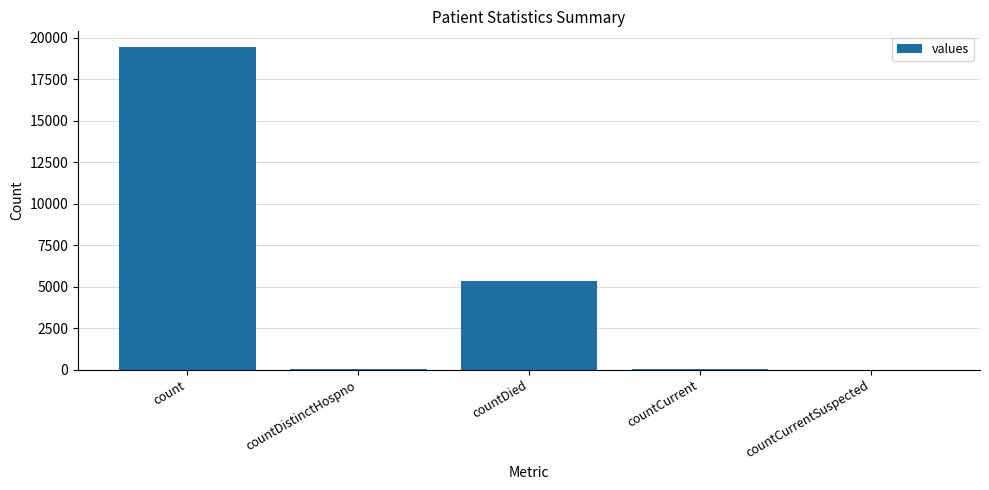

What is the average value?

4975